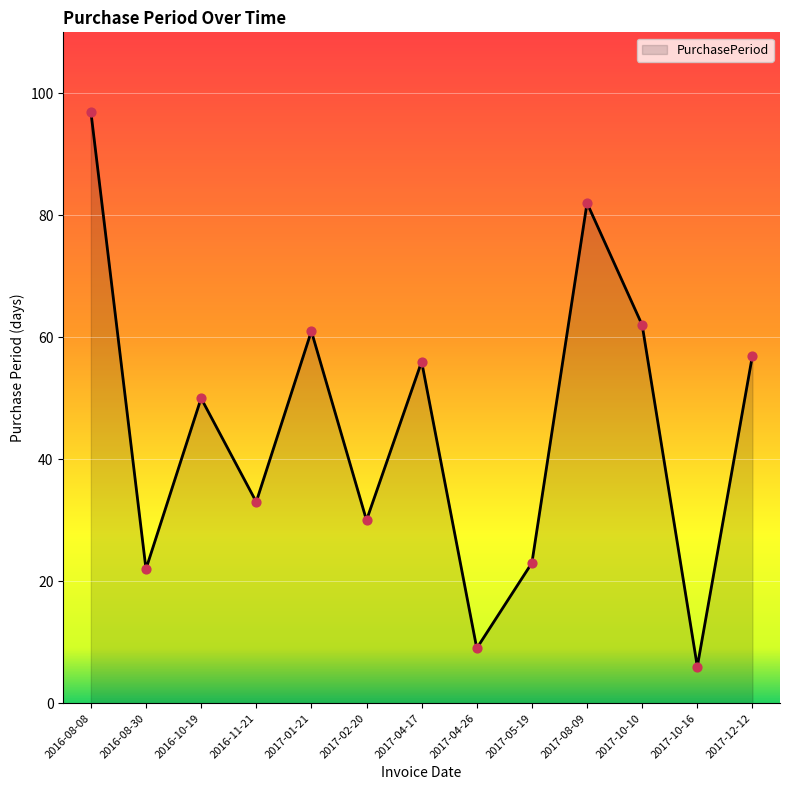

Between 2017-10-10 and 2016-11-21, which is larger?

2017-10-10